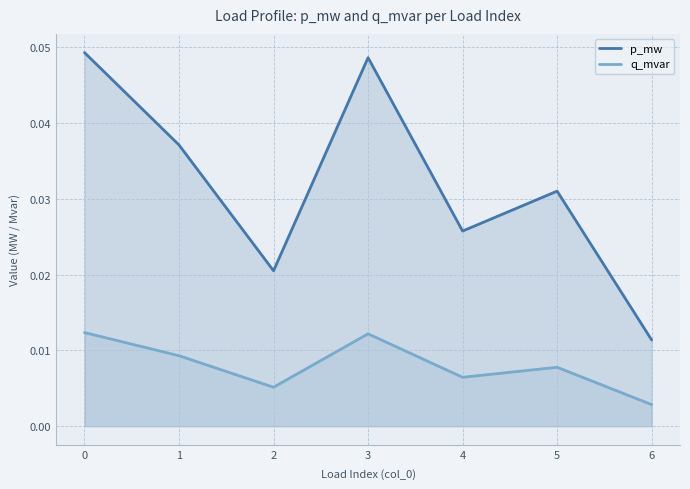

How many lines are shown in the chart?

2